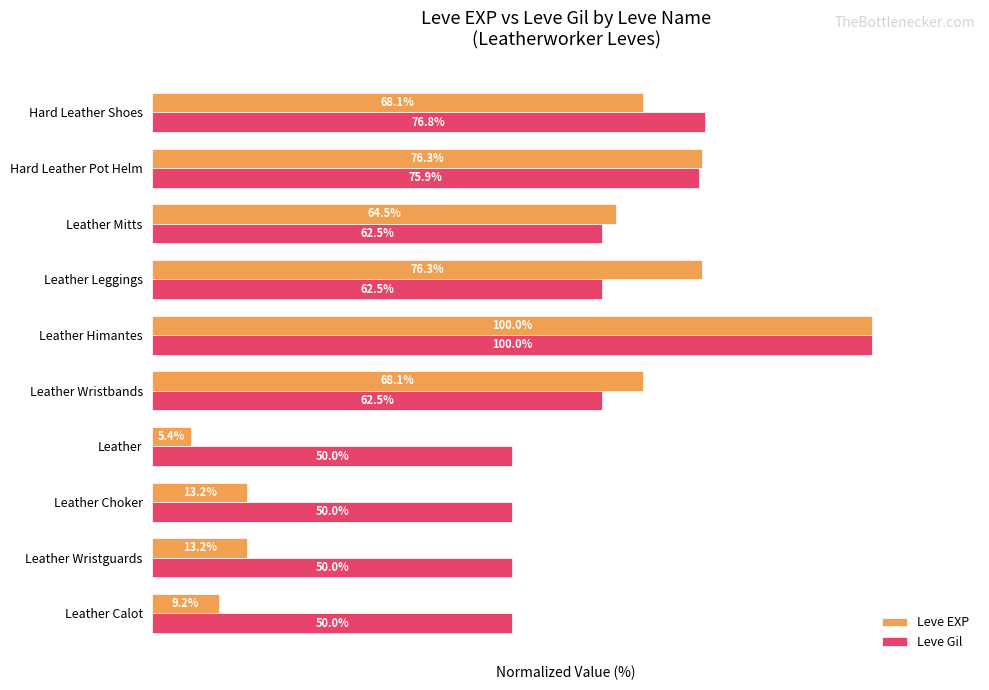

Which series has the widest spread of values?

Leve EXP